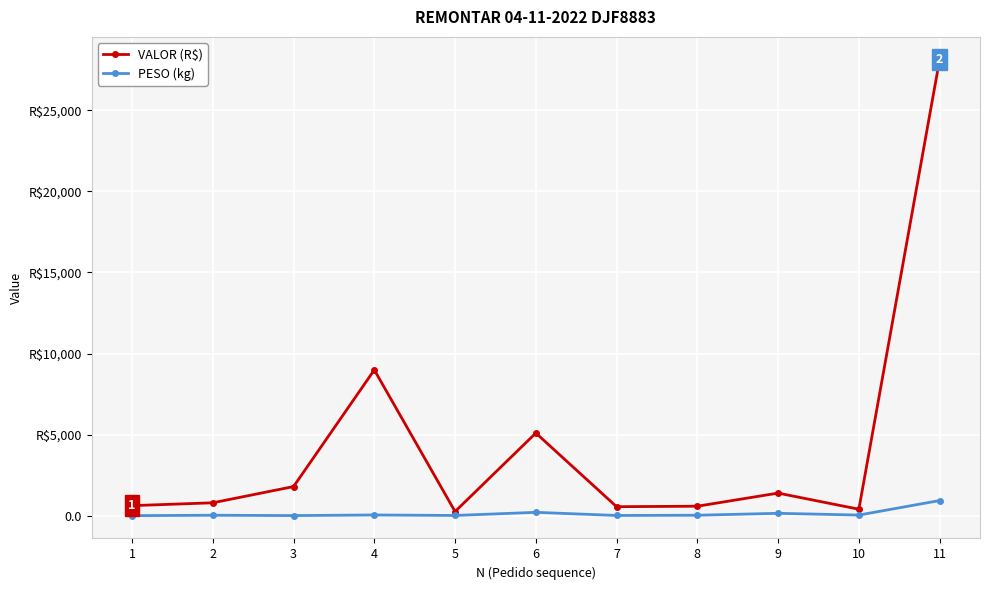

Which series has the largest total across all categories?

VALOR (R$)